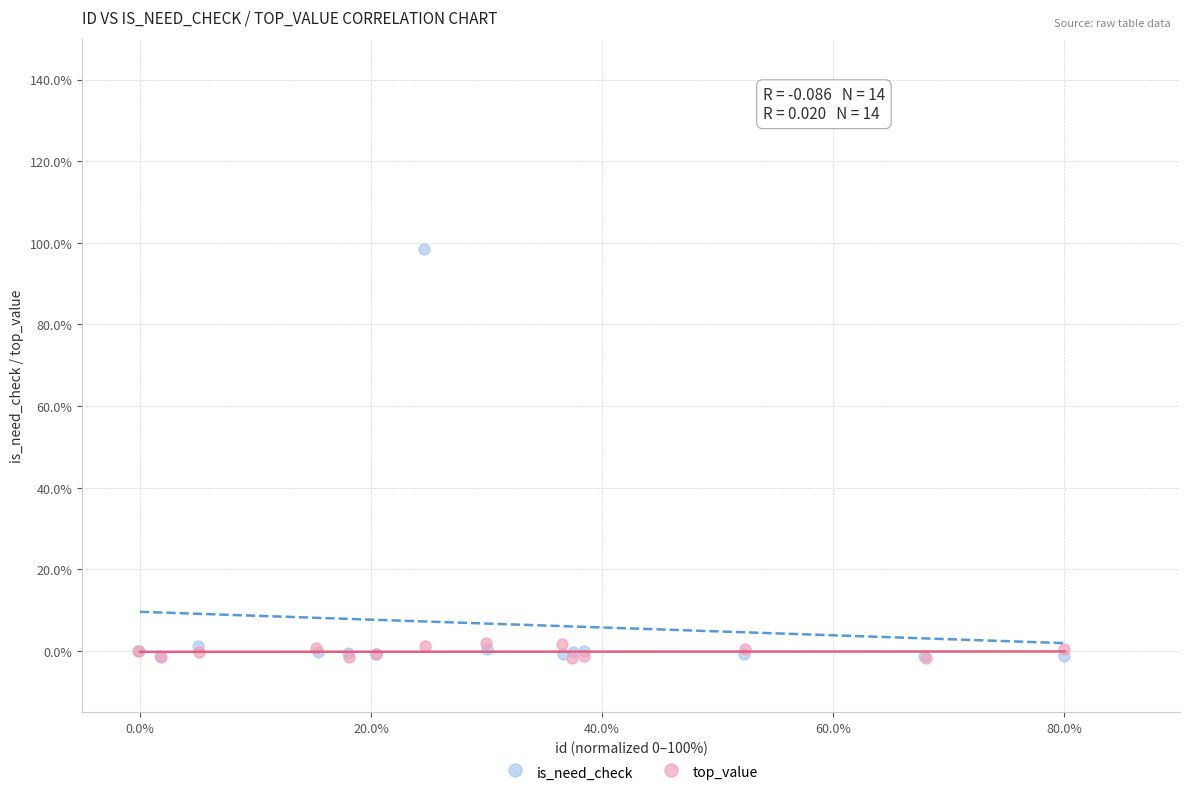

Which series reaches the maximum Y coordinate?

is_need_check